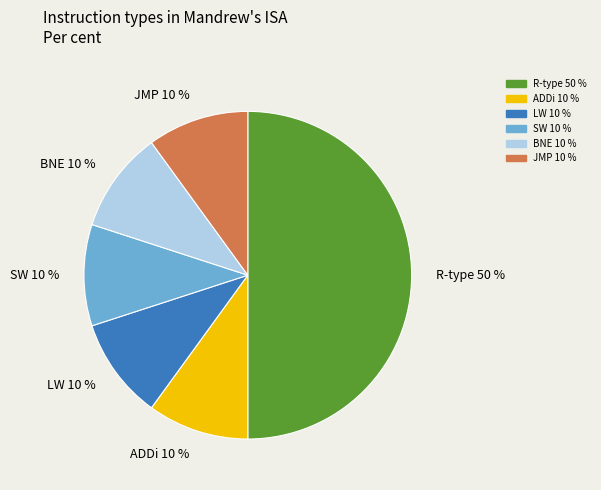

To the nearest percent, what is the difference between the largest and smallest slice percentages?

40%